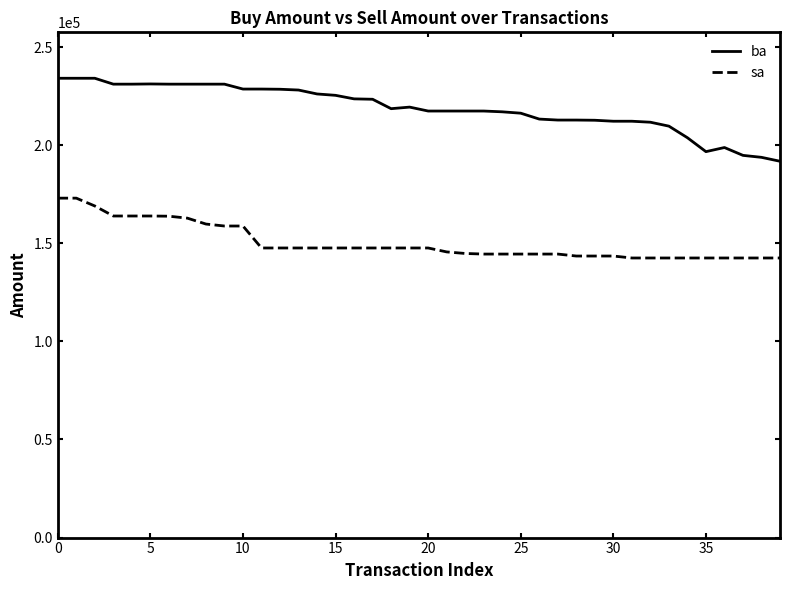

Does the chart display data point markers on the line(s)?

No